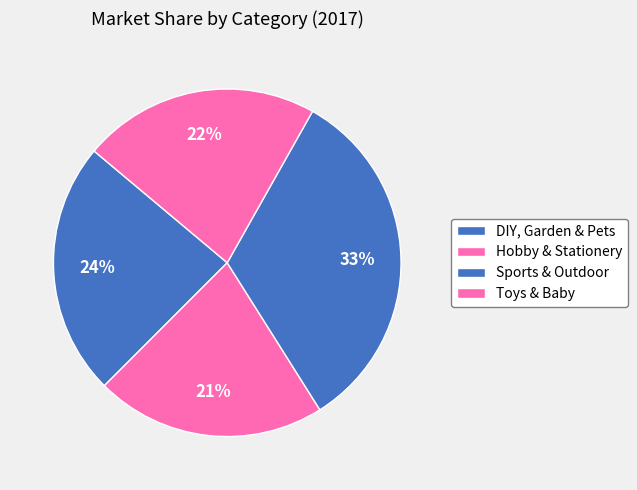

Count the number of slices in the pie.

4